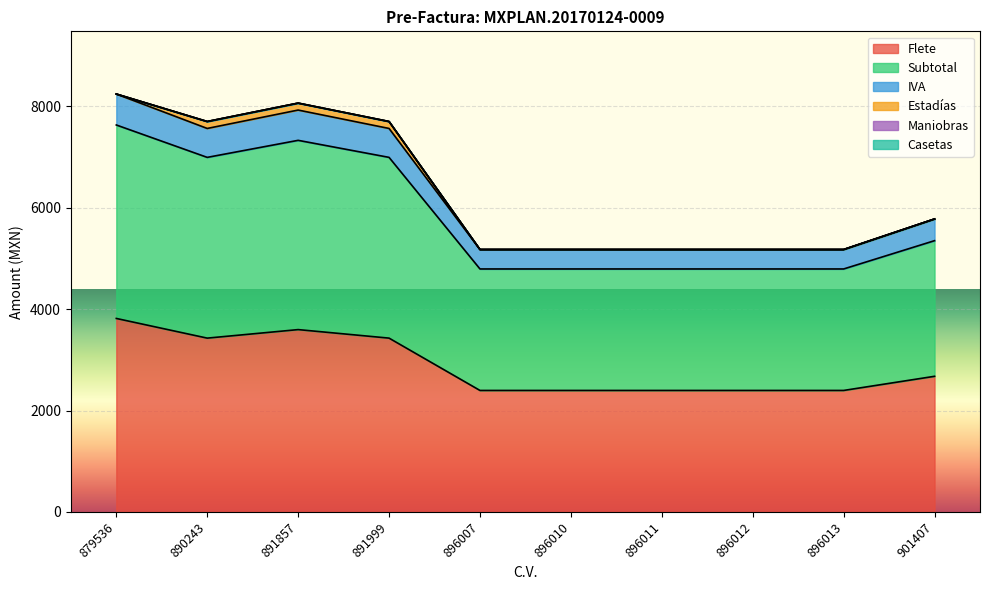

Rank the categories by IVA value from highest to lowest.

879536, 891857, 890243, 891999, 901407, 896007, 896010, 896011, 896012, 896013